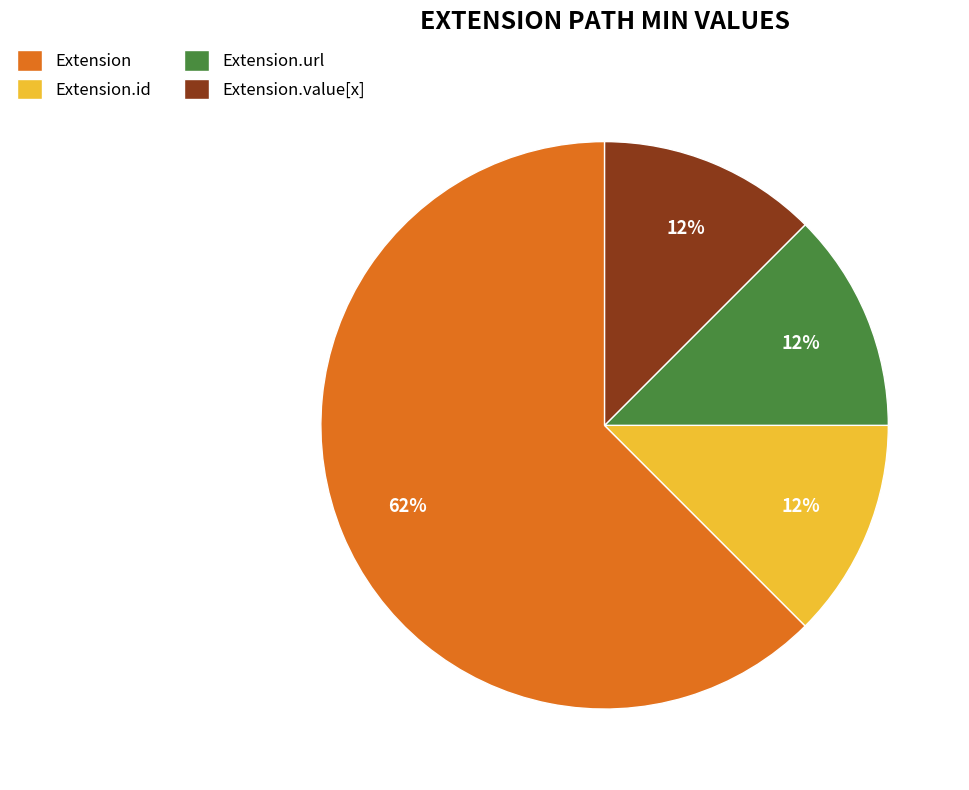

What is the largest slice in the pie chart?

Extension